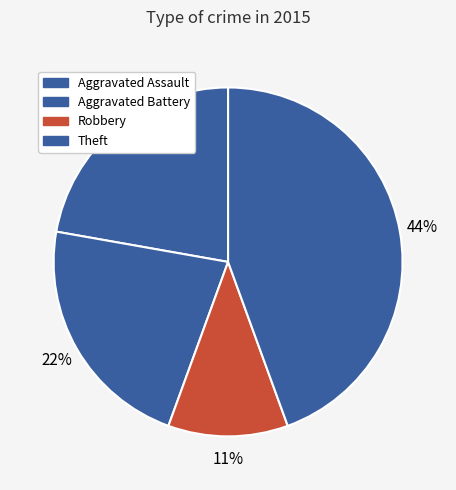

Which slice is the largest?

Theft